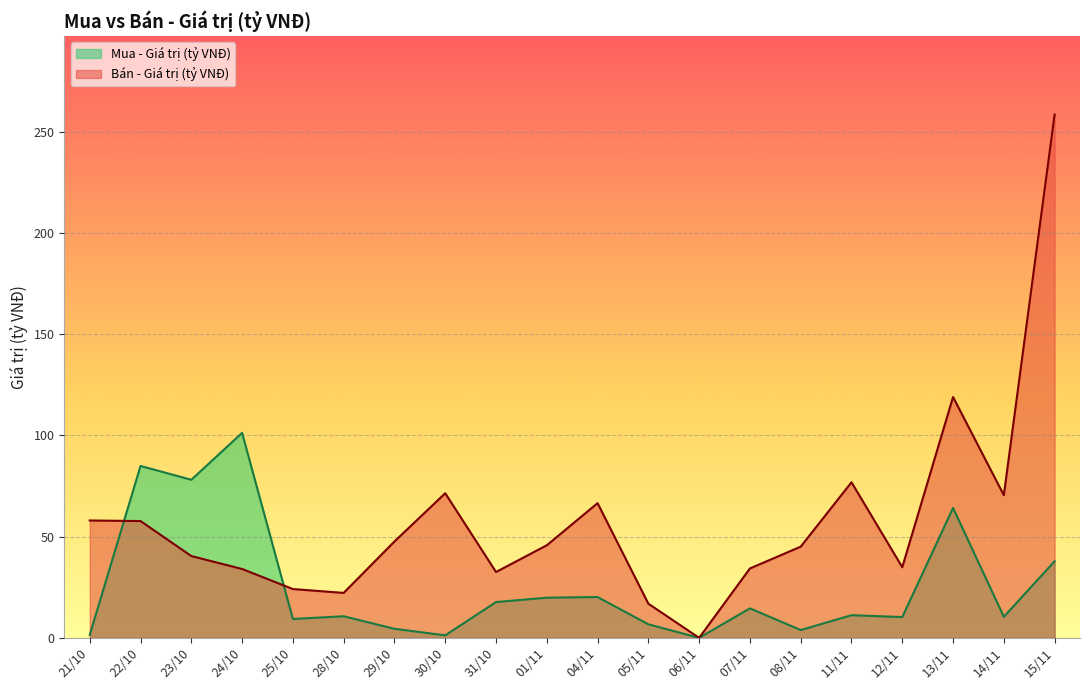

True or false: Mua - Giá trị (tỷ VNĐ) has a value of 3.9 at 08/11.

True